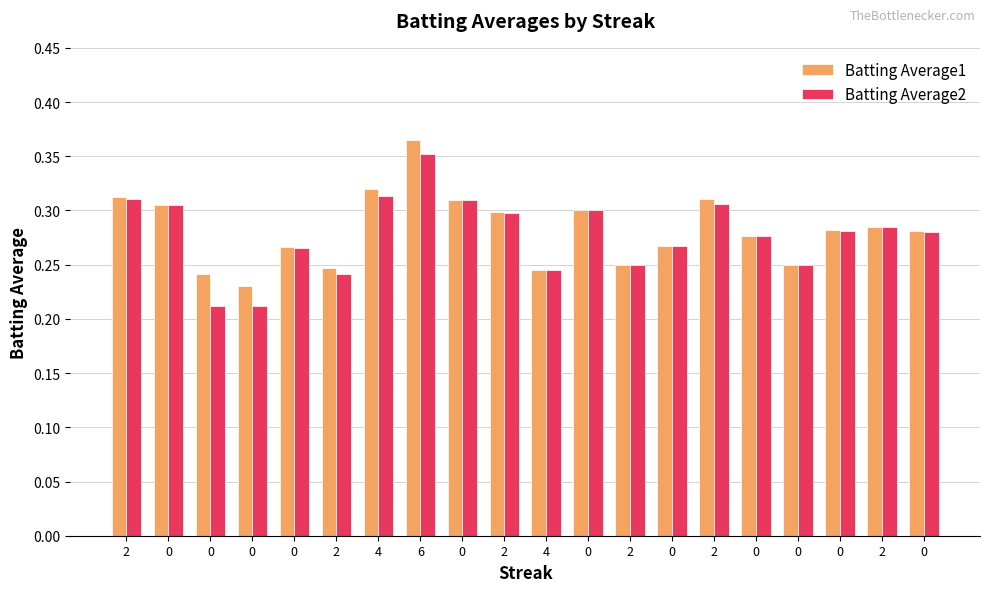

Rank the series by their average value, from lowest to highest.

Batting Average2, Batting Average1